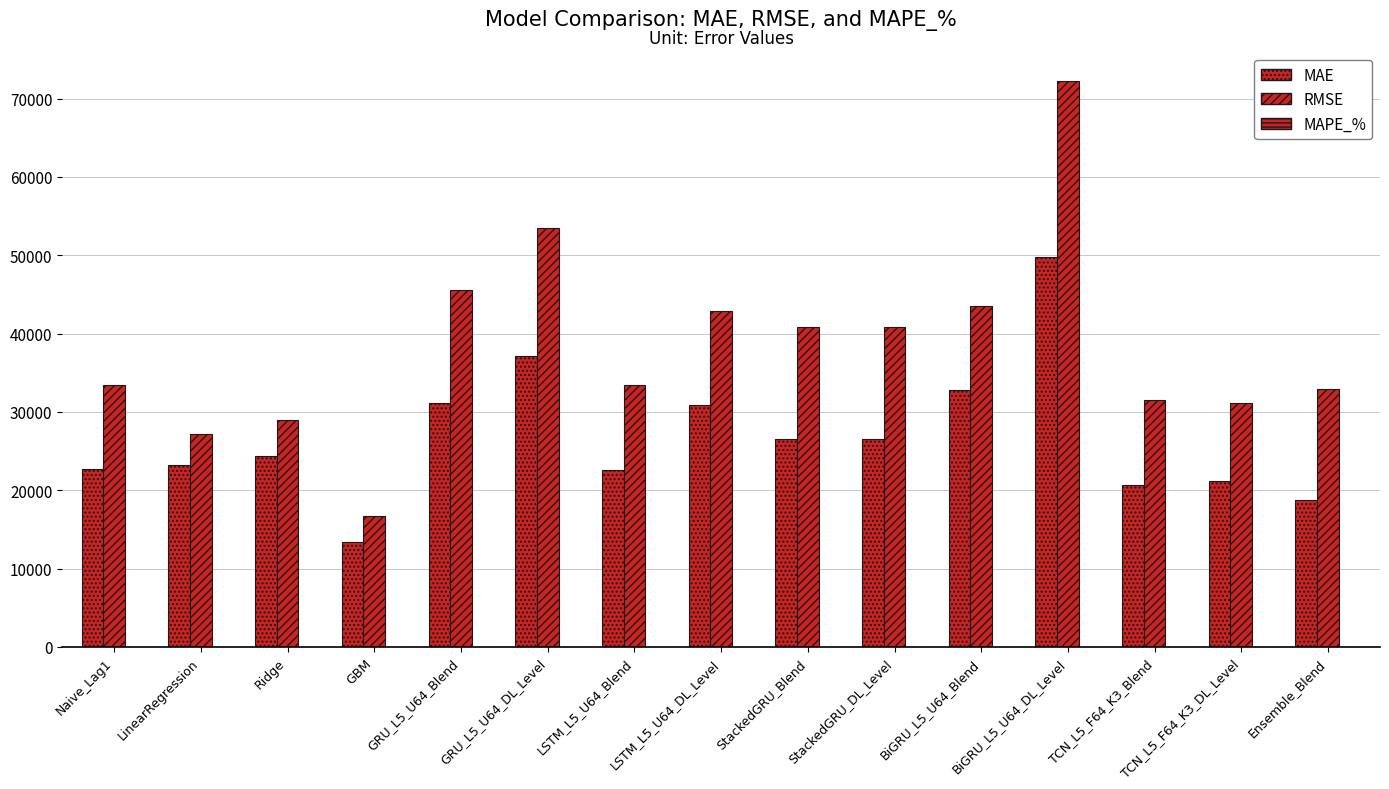

At which category is the sum across all series the highest?

BiGRU_L5_U64_DL_Level